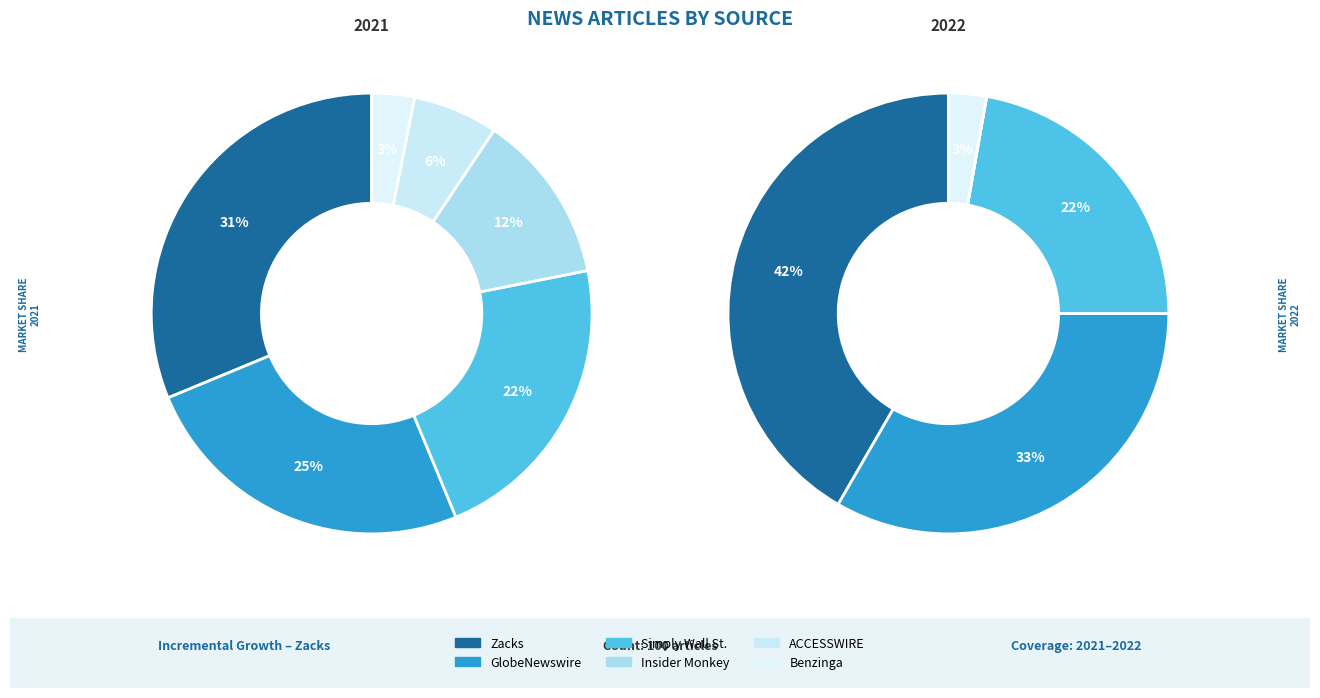

How many segments does this pie chart have?

6